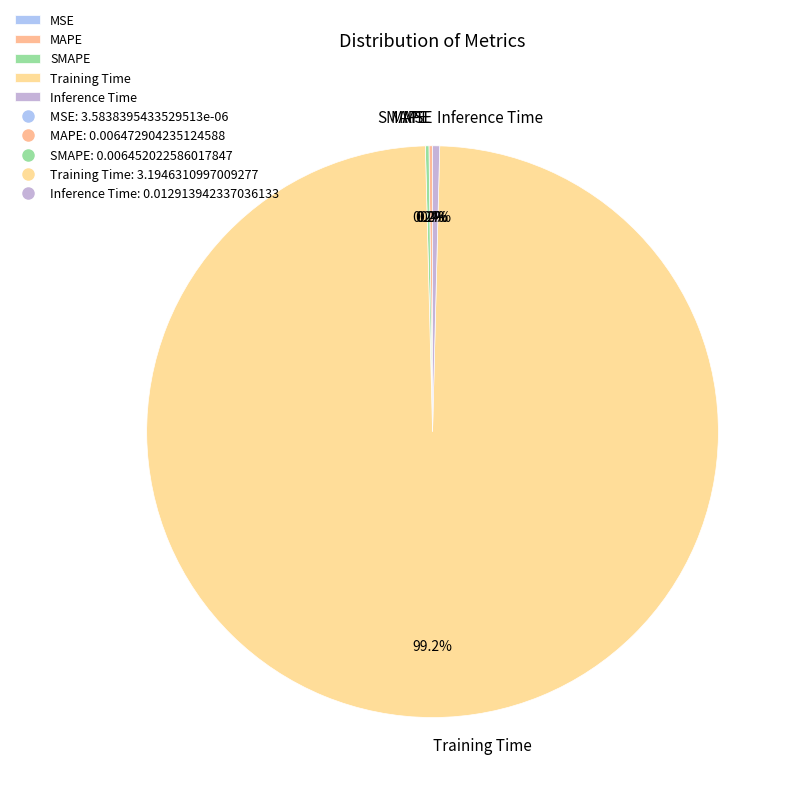

To the nearest percent, what is the average slice percentage?

20%